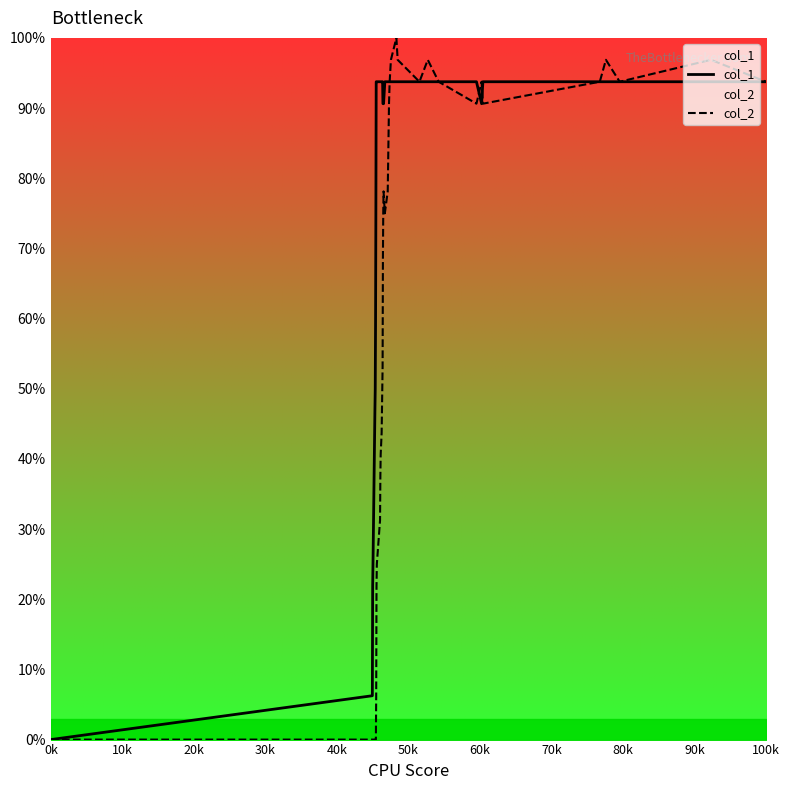

At which category does the chart reach its minimum across all series?

0k